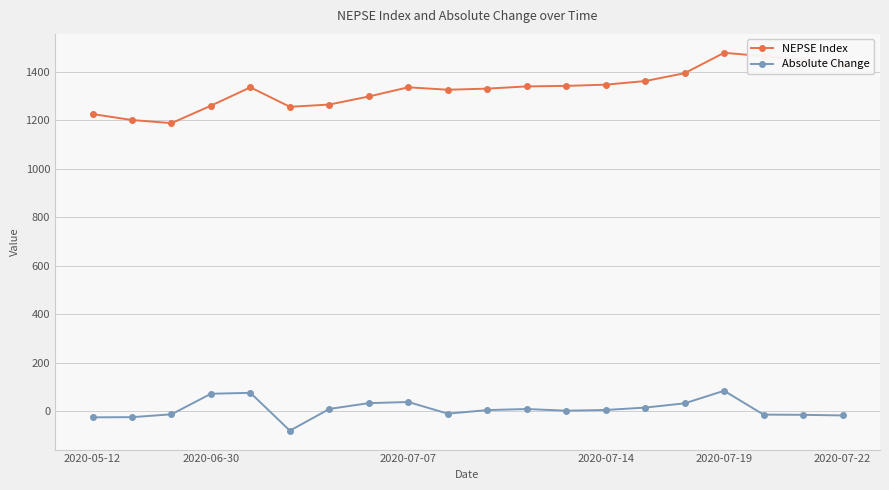

True or false: NEPSE Index and Absolute Change intersect in this chart.

False